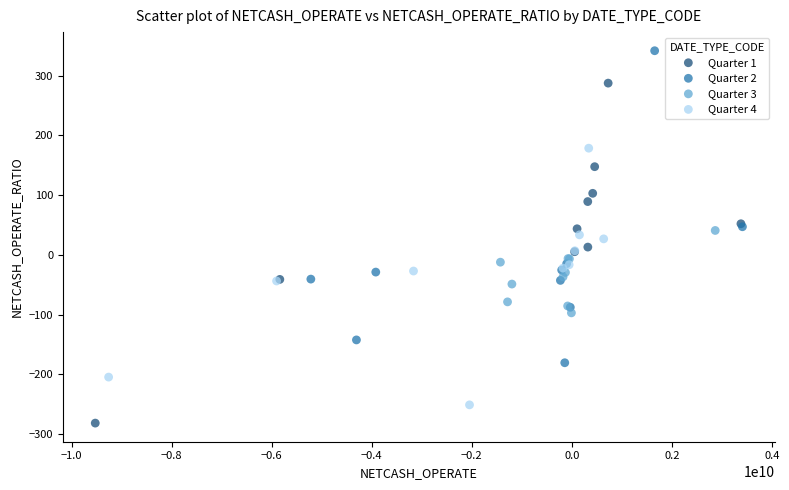

Which series contains the lowest Y value?

Quarter 1